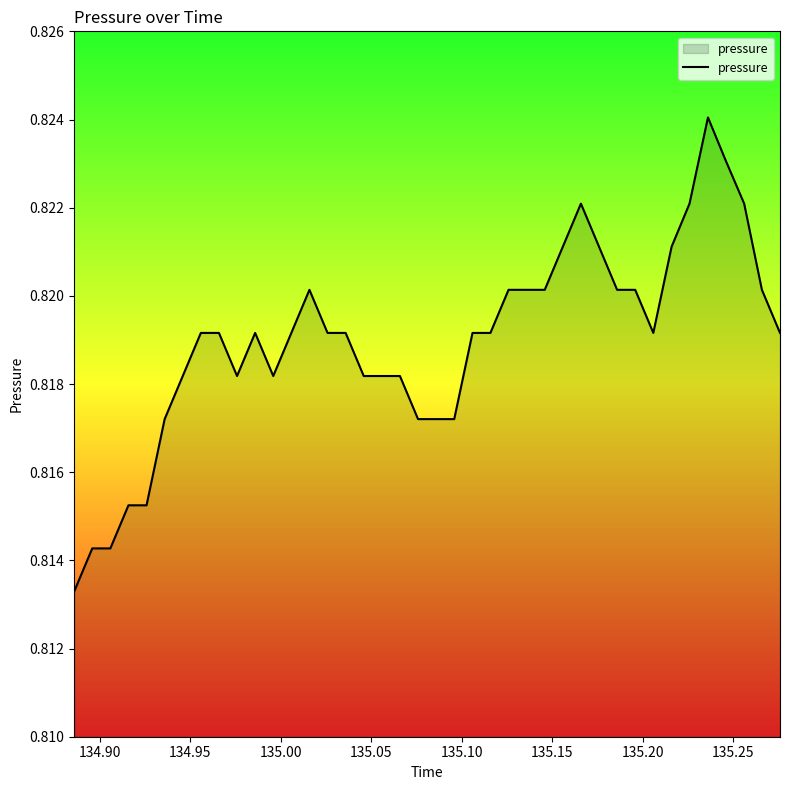

Does the chart have visible grid lines?

No